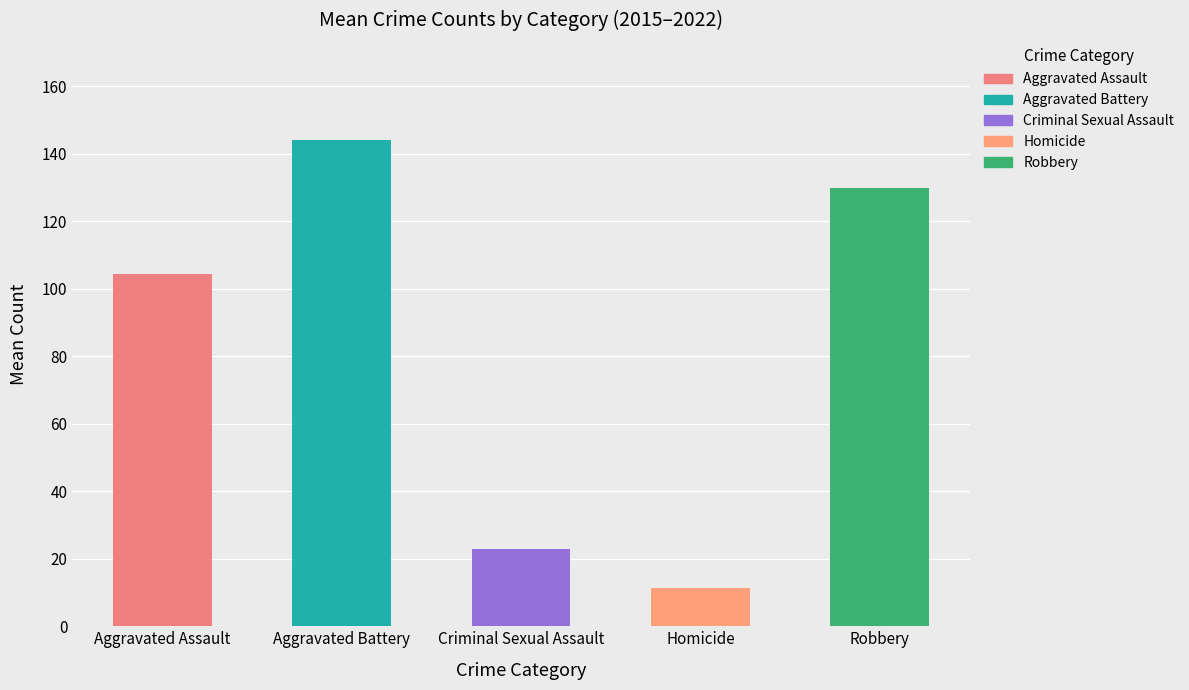

Are the bars horizontal?

No